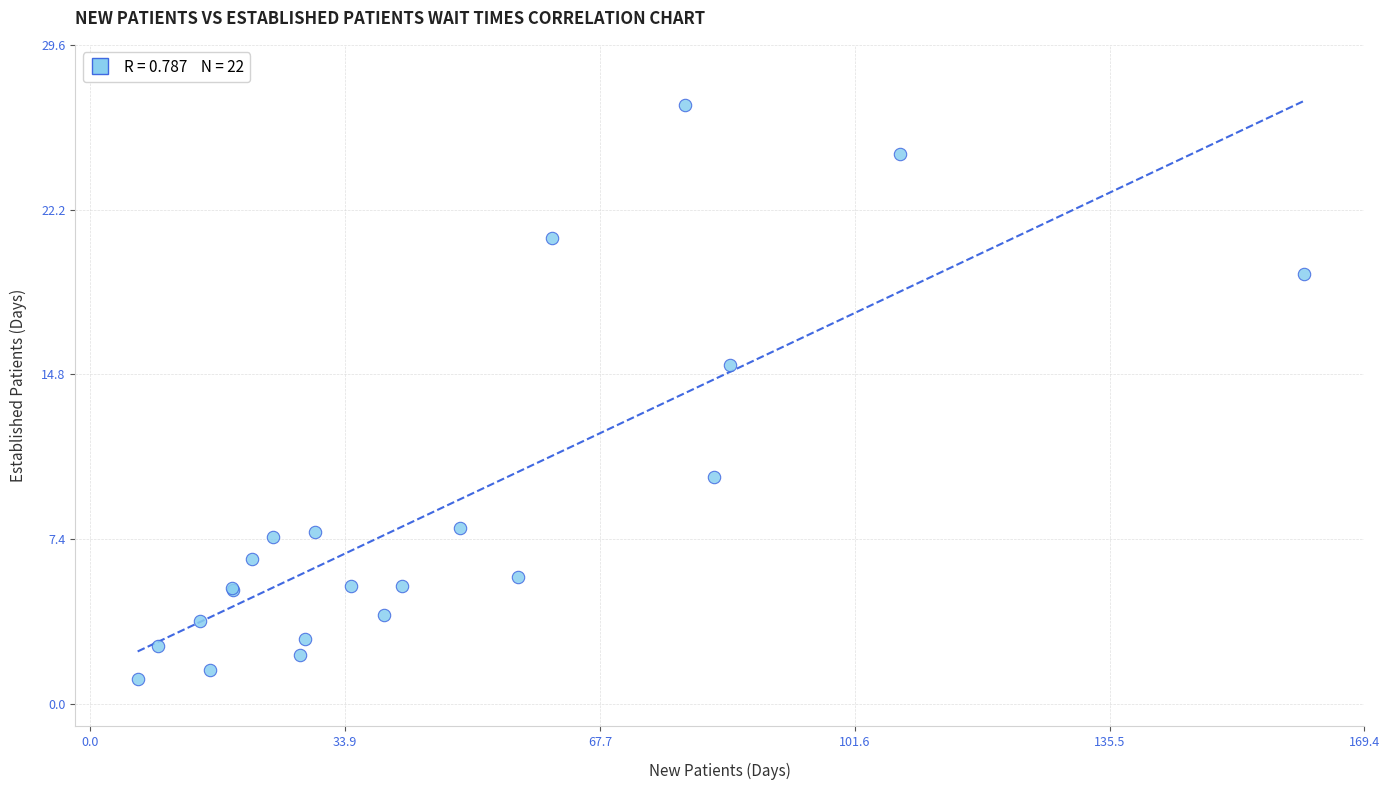

What Y value in the scatter plot is closest to 14?

15.2